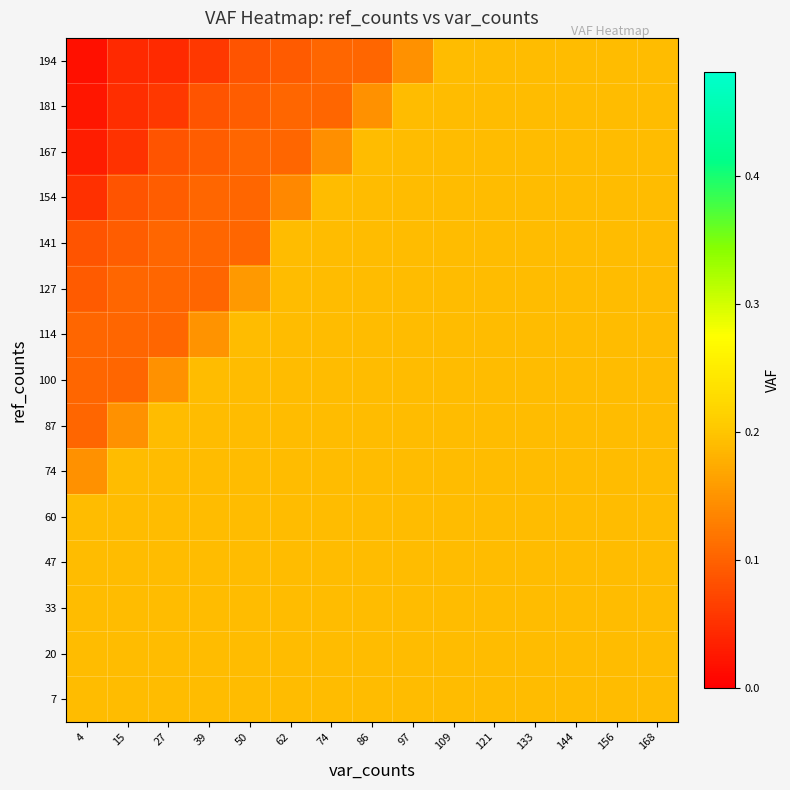

At 97, list the series in order from smallest to largest.

194, 7, 20, 33, 47, 60, 74, 87, 100, 114, 127, 141, 154, 167, 181